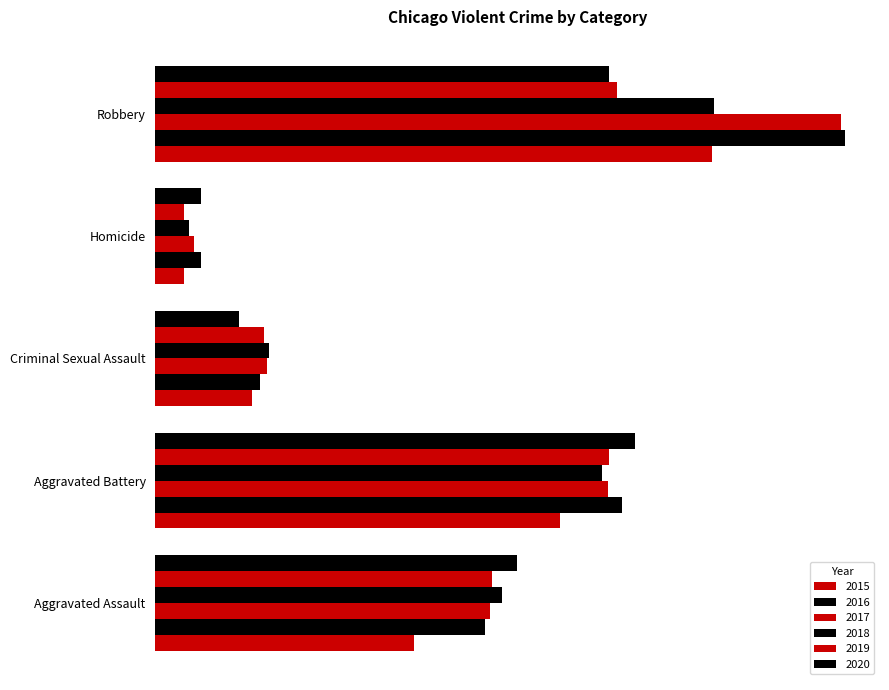

What are all the series names shown in the legend?

2015, 2016, 2017, 2018, 2019, 2020